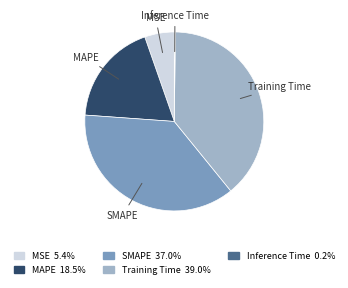

Which slice is the largest?

Training Time